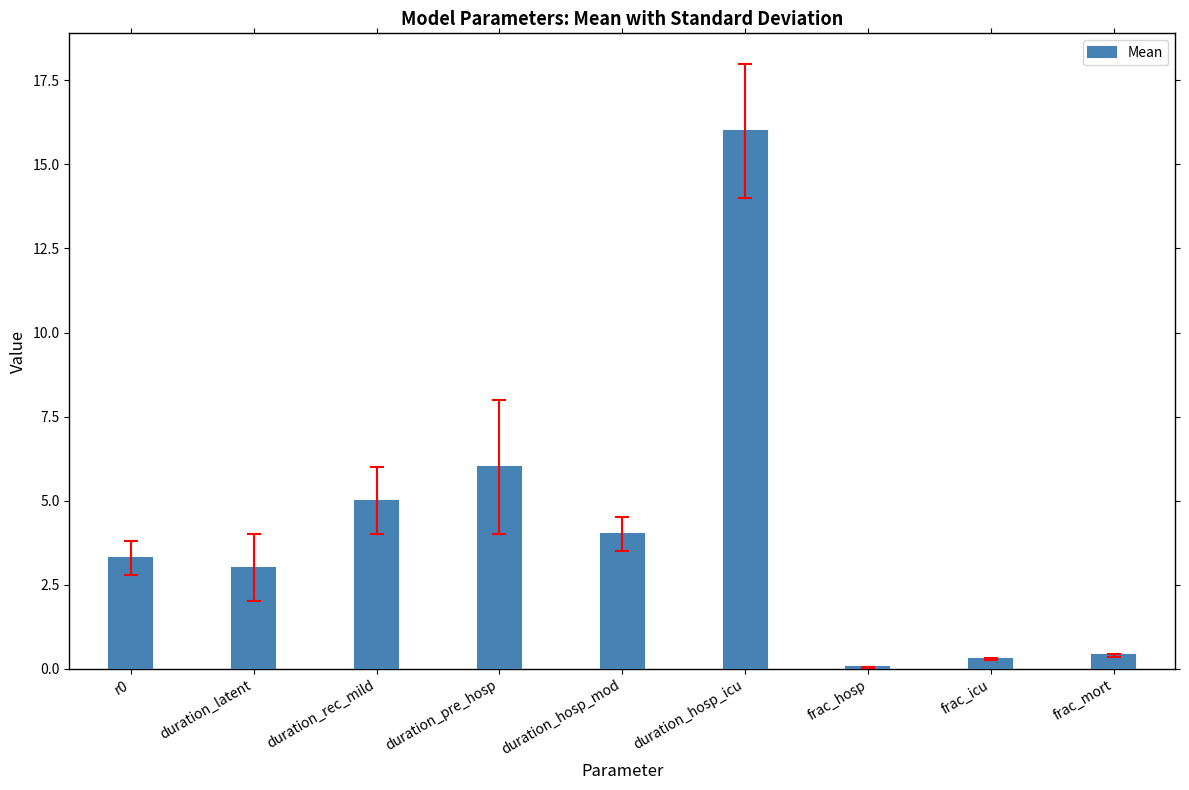

What is the change in value from r0 to duration_pre_hosp?

+2.7